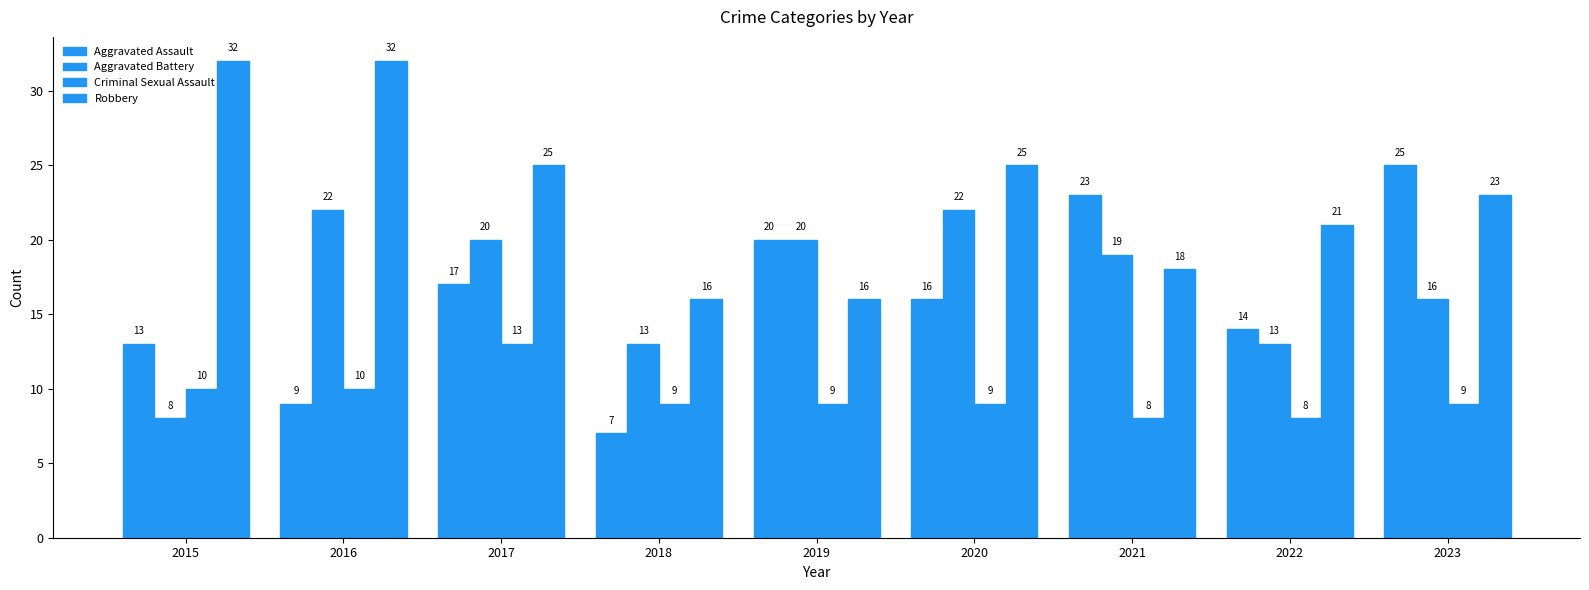

Reading left to right, extract all data points from this chart.

Aggravated Assault: 2015=13	2016=9	2017=17	2018=7	2019=20	2020=16	2021=23	2022=14	2023=25
Aggravated Battery: 2015=8	2016=22	2017=20	2018=13	2019=20	2020=22	2021=19	2022=13	2023=16
Criminal Sexual Assault: 2015=10	2016=10	2017=13	2018=9	2019=9	2020=9	2021=8	2022=8	2023=9
Robbery: 2015=32	2016=32	2017=25	2018=16	2019=16	2020=25	2021=18	2022=21	2023=23